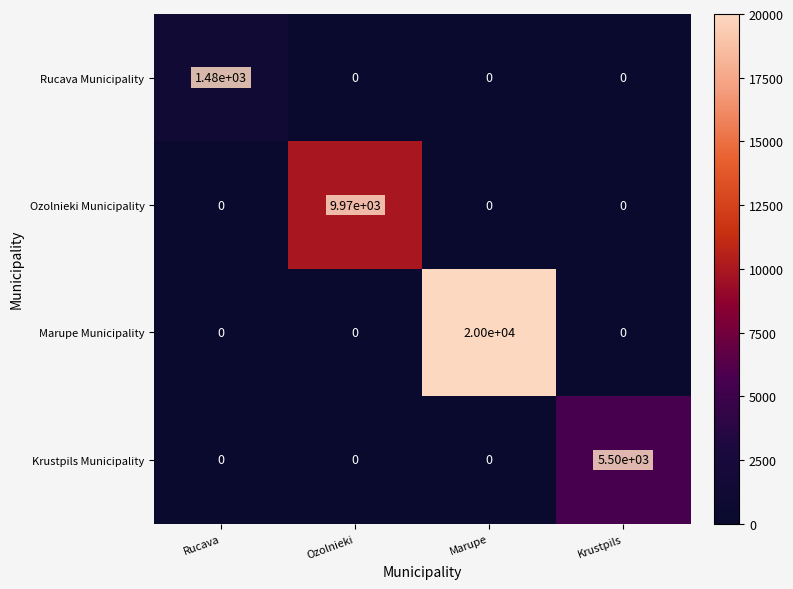

What is the sum of the Ozolnieki Municipality values at Ozolnieki and Krustpils?

9970